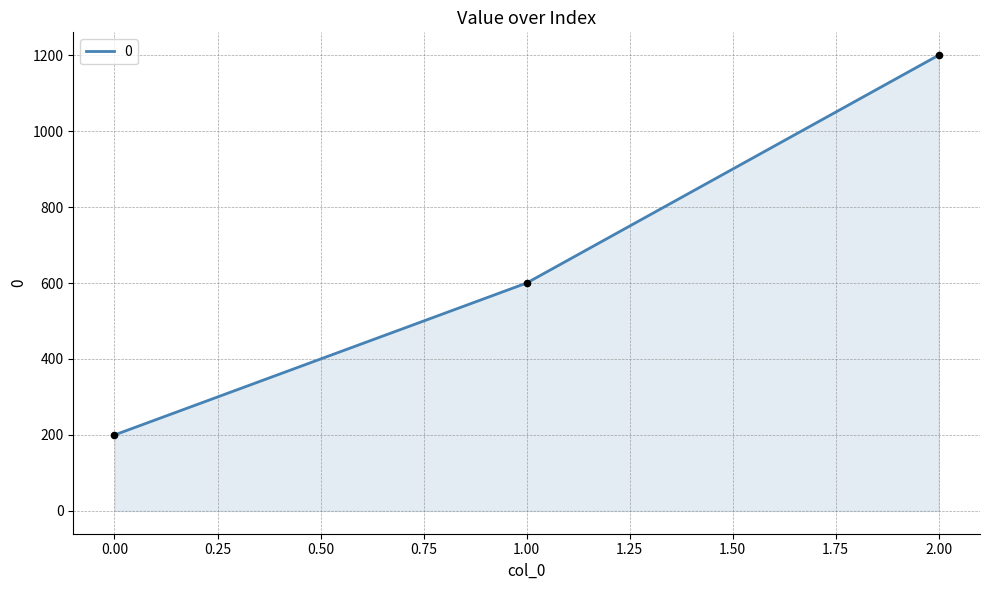

What is the change in value from 0.00 to 2.00?

+1000